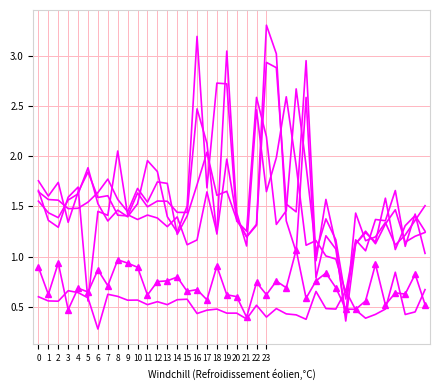

Reading left to right, extract all data points from this chart.

col_11: 1.8	1.6	1.7	1.3	1.6	1.8	1.6	1.6	1.4	1.4	1.6	1.5	1.6	1.6	1.4	1.4	2.5	2.1	1.2	2.0	1.4	1.2	1.3	3.3	3.0	1.4	1.0	2.6	0.8	1.2	1.1	0.4	1.4	1.2	1.2	1.3	1.1	1.2	1.4	1.5
col_12: 1.6	1.6	1.6	1.5	1.5	1.5	1.6	1.8	1.6	1.4	1.7	1.5	1.7	1.7	1.2	1.4	1.7	2.0	1.6	1.7	1.4	1.2	1.3	2.9	2.9	1.5	1.4	3.0	1.0	1.6	1.1	0.4	1.1	1.2	1.1	1.6	1.1	1.3	1.4	1.3
col_15: 1.6	1.4	1.4	1.6	1.6	1.9	1.5	1.4	1.5	1.4	1.5	2.0	1.8	1.4	1.2	1.5	3.2	1.7	2.7	2.7	1.4	1.3	2.6	2.2	1.3	1.5	2.7	1.9	1.0	1.4	1.2	0.6	1.1	1.3	1.1	1.3	1.5	1.1	1.2	1.2
col_18: 1.7	1.4	1.3	1.6	1.7	0.6	1.5	1.4	2.1	1.4	1.4	1.4	1.4	1.3	1.4	1.1	1.2	1.6	1.2	3.1	1.4	1.1	2.5	1.6	2.0	2.6	1.9	1.1	1.2	1.0	1.0	0.6	1.2	1.1	1.4	1.4	1.7	1.1	1.4	1.0
col_23: 0.9	0.6	0.9	0.5	0.7	0.6	0.9	0.7	1.0	0.9	0.9	0.6	0.8	0.8	0.8	0.7	0.7	0.6	0.9	0.6	0.6	0.4	0.7	0.6	0.8	0.7	1.1	0.6	0.8	0.8	0.7	0.5	0.5	0.6	0.9	0.5	0.6	0.6	0.8	0.5
col_2: 0.6	0.6	0.6	0.7	0.6	0.6	0.3	0.6	0.6	0.6	0.6	0.5	0.5	0.5	0.6	0.6	0.4	0.5	0.5	0.4	0.4	0.4	0.5	0.4	0.5	0.4	0.4	0.4	0.7	0.5	0.5	0.7	0.5	0.4	0.4	0.5	0.8	0.4	0.4	0.7